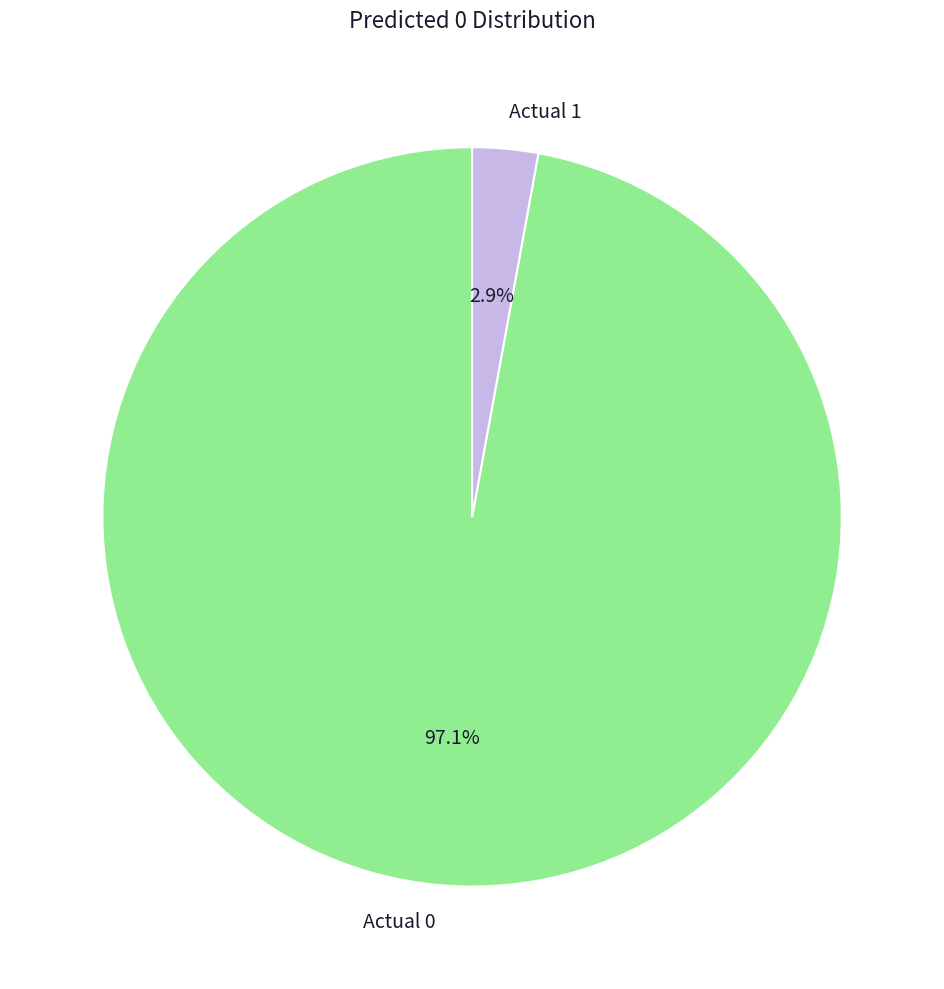

The Actual 0 slice represents 97% of the pie. True or false?

True